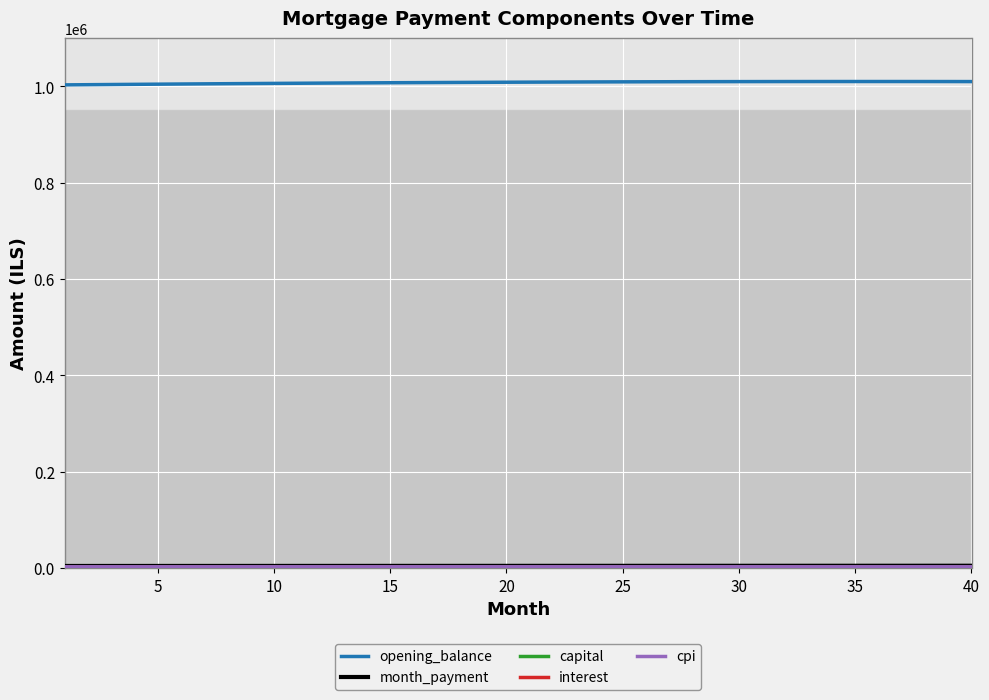

Which series has the widest spread of values?

opening_balance